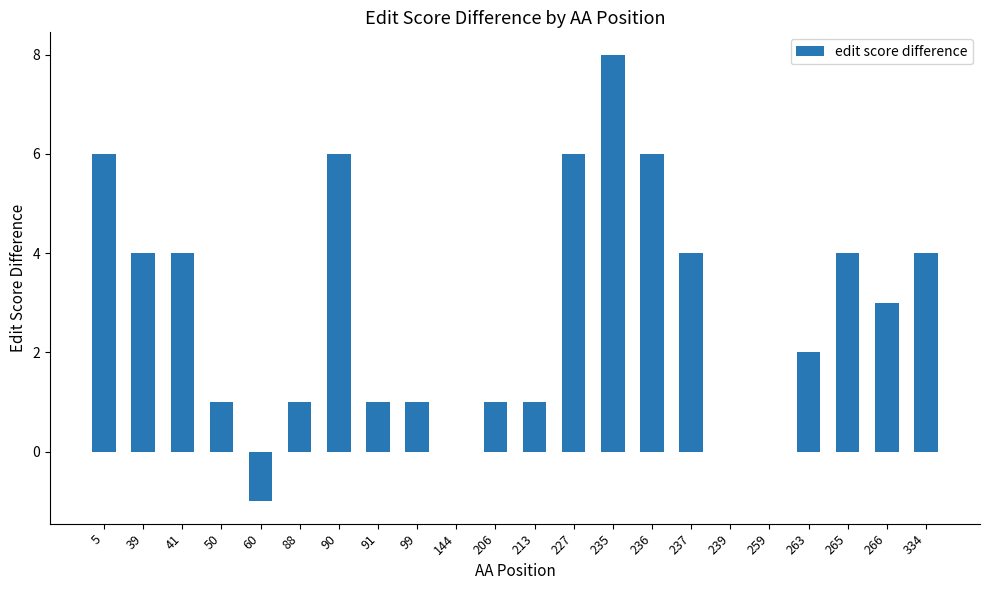

At which category does the chart reach its peak across all series?

235